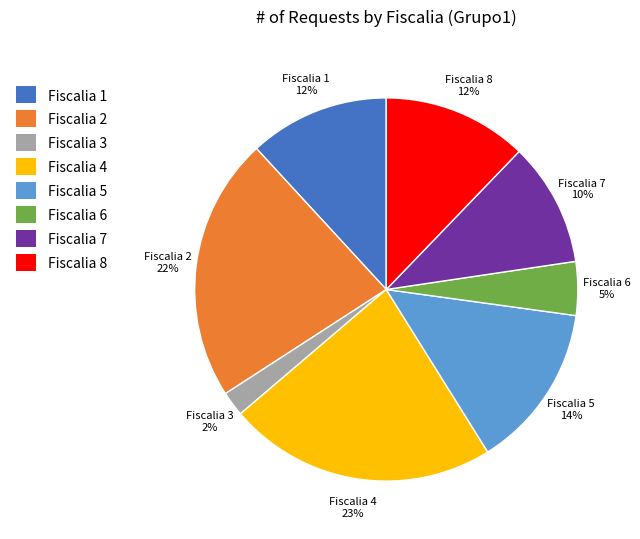

Combined, do Fiscalia 1 and Fiscalia 5 account for over 50%?

No